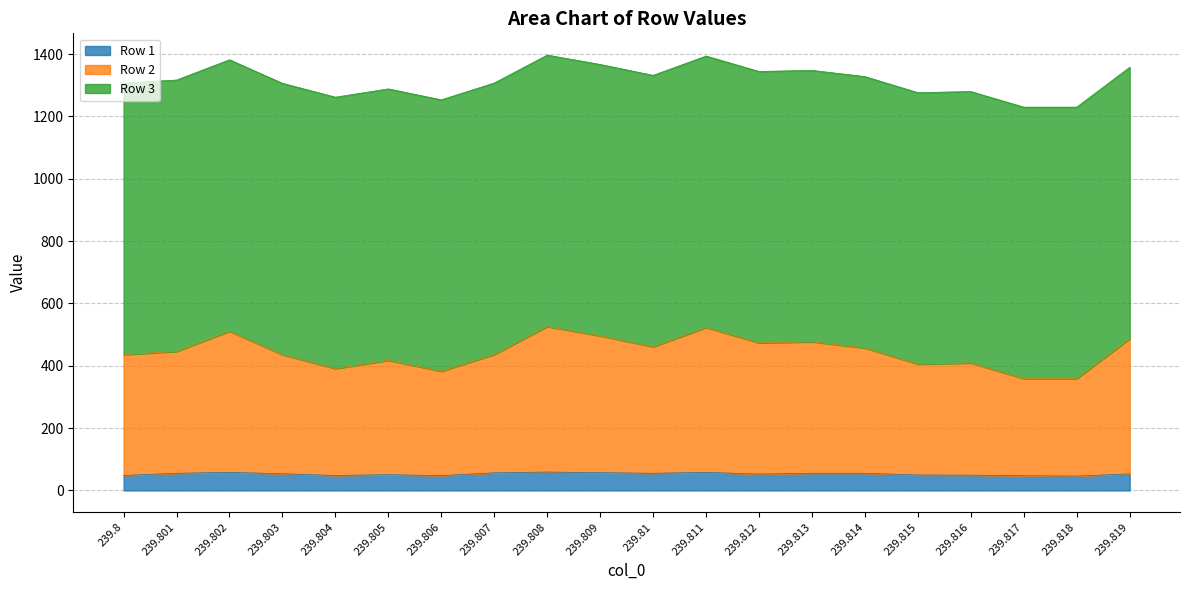

Is the value of 1 at 239.813 greater than the value of 2 at 239.811?

No